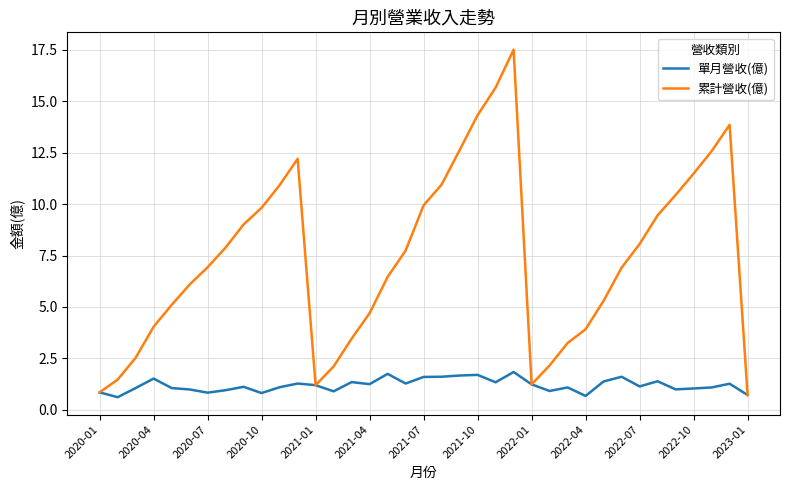

Which series has the largest total across all categories?

累計營收(億)